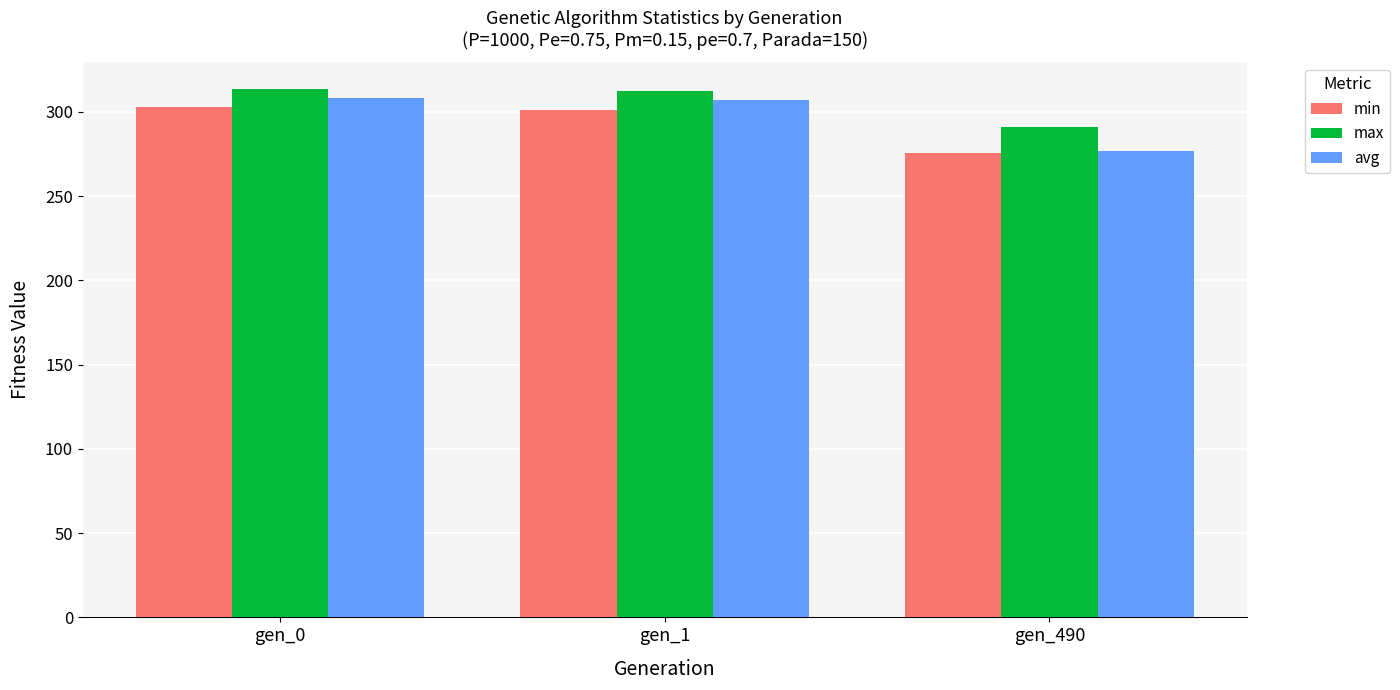

How many data points in min are above 301?

2